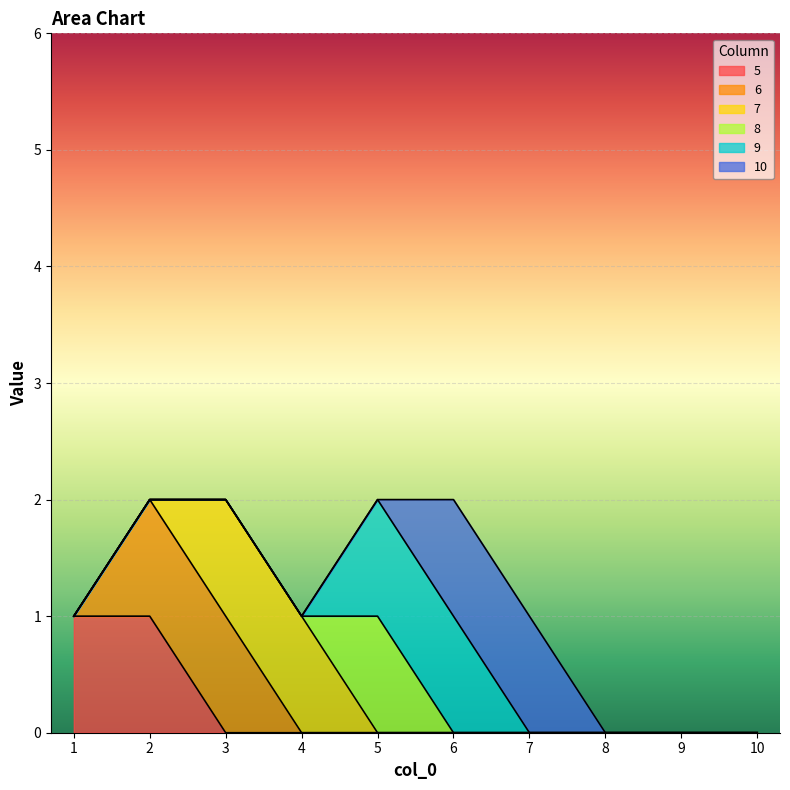

True or false: 9 and 8 intersect in this chart.

False